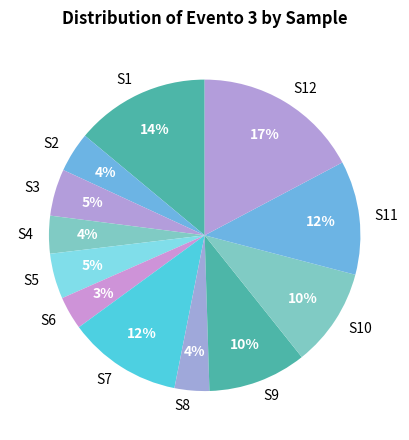

To the nearest percent, what is the difference between the largest and smallest slice percentages?

14%